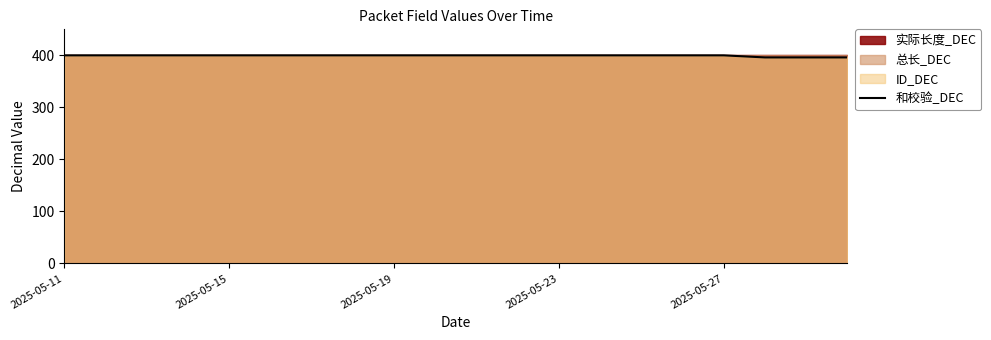

Which label corresponds to the largest value in the chart?

2025-05-11